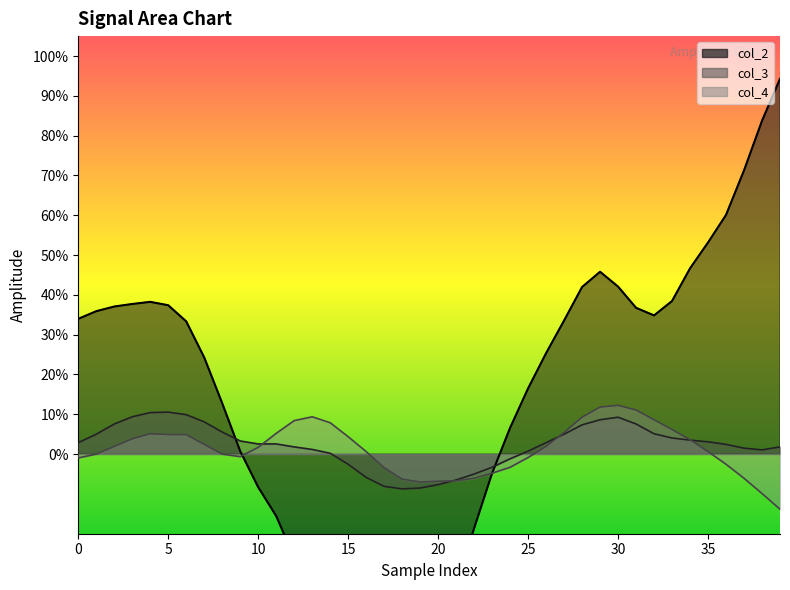

Which series ends up on top after the final intersection of col_4 and col_3?

col_3